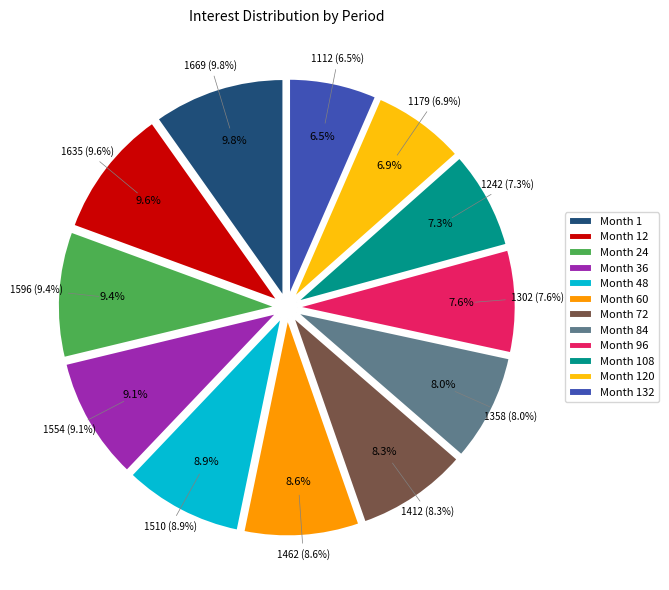

What is the ratio of the value at Month 132 to the value at Month 96?

0.9